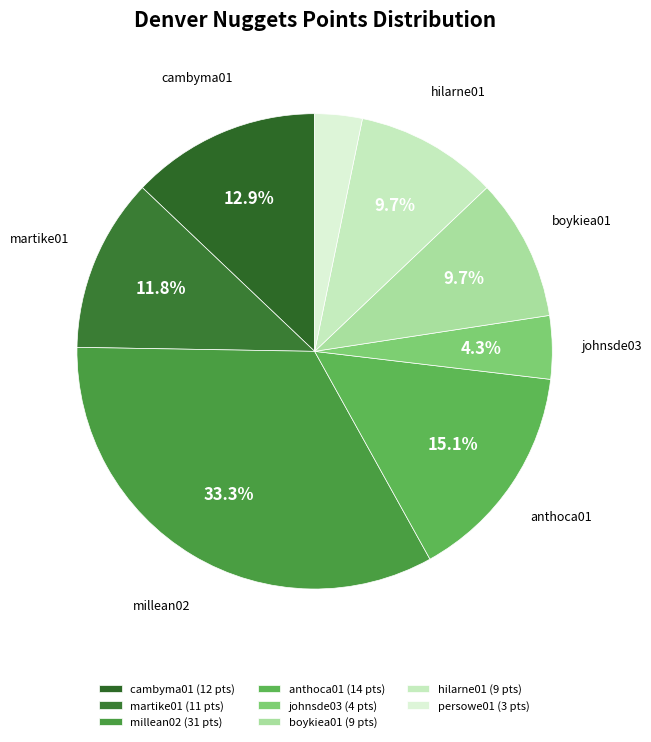

How many segments does this pie chart have?

8